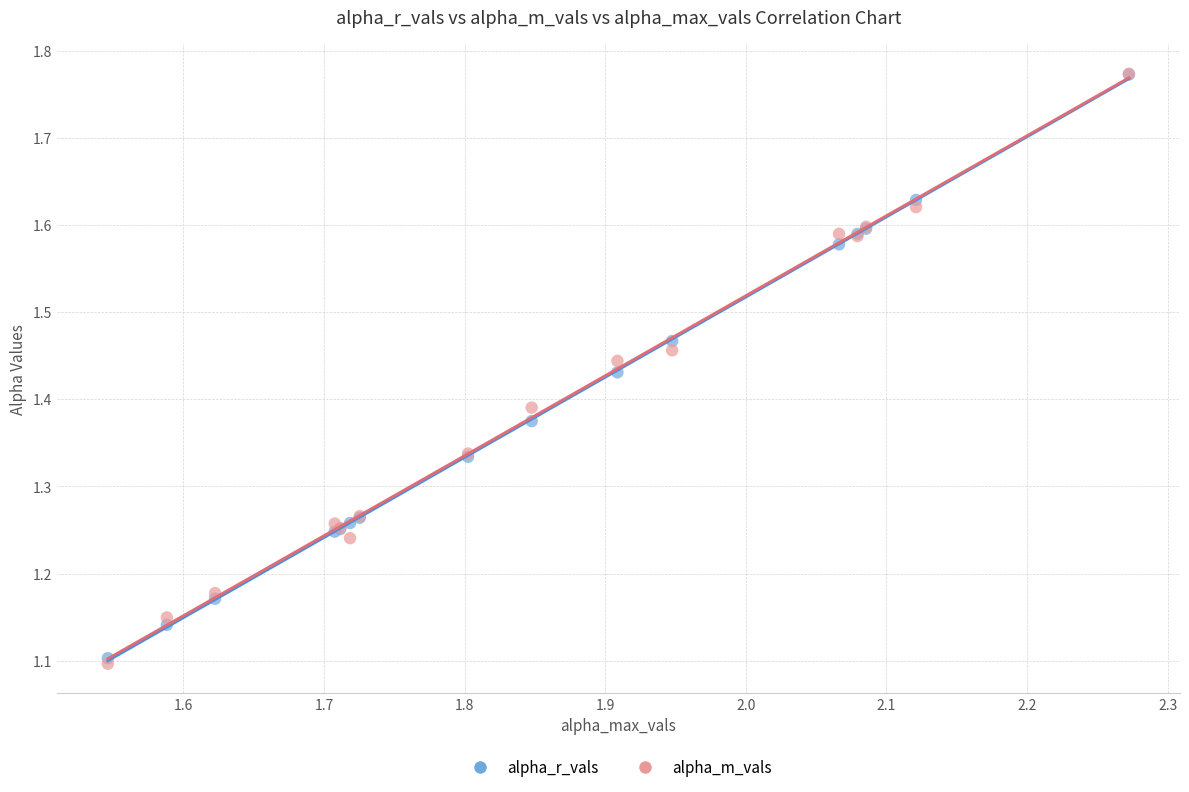

Which series reaches the minimum Y coordinate?

alpha_m_vals